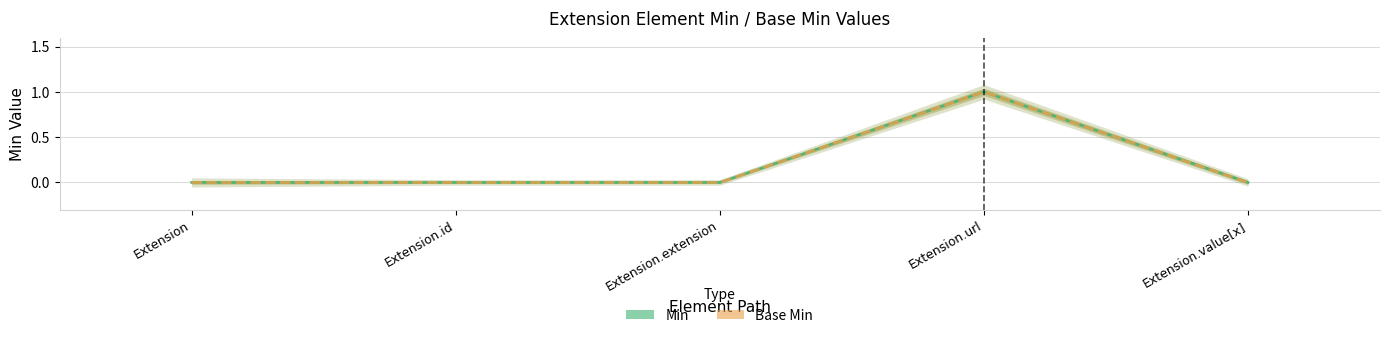

The value of Min at Extension.url is 0. True or false?

False